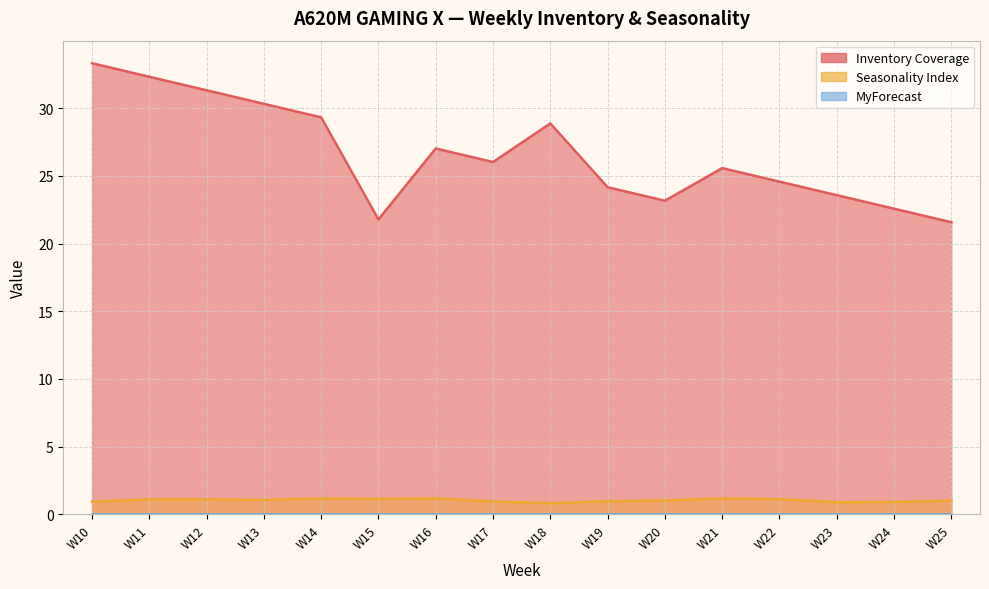

Which series has the widest spread of values?

Inventory Coverage